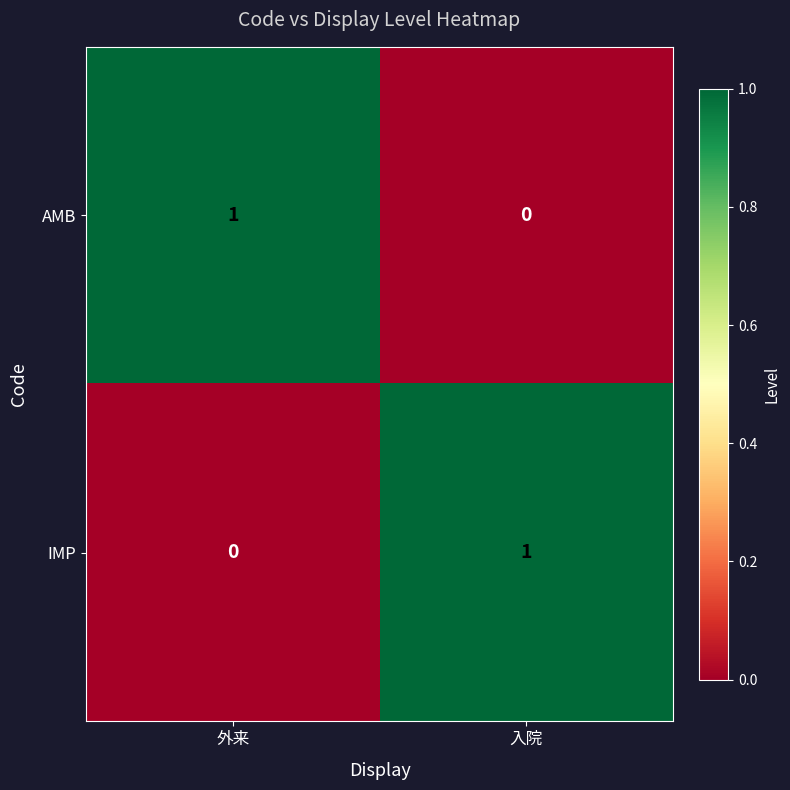

True or false: AMB has a value of 0 at 入院.

True